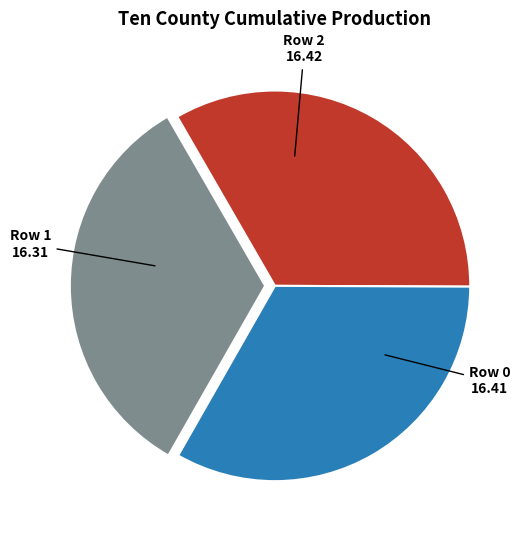

Does any single category account for the majority?

No